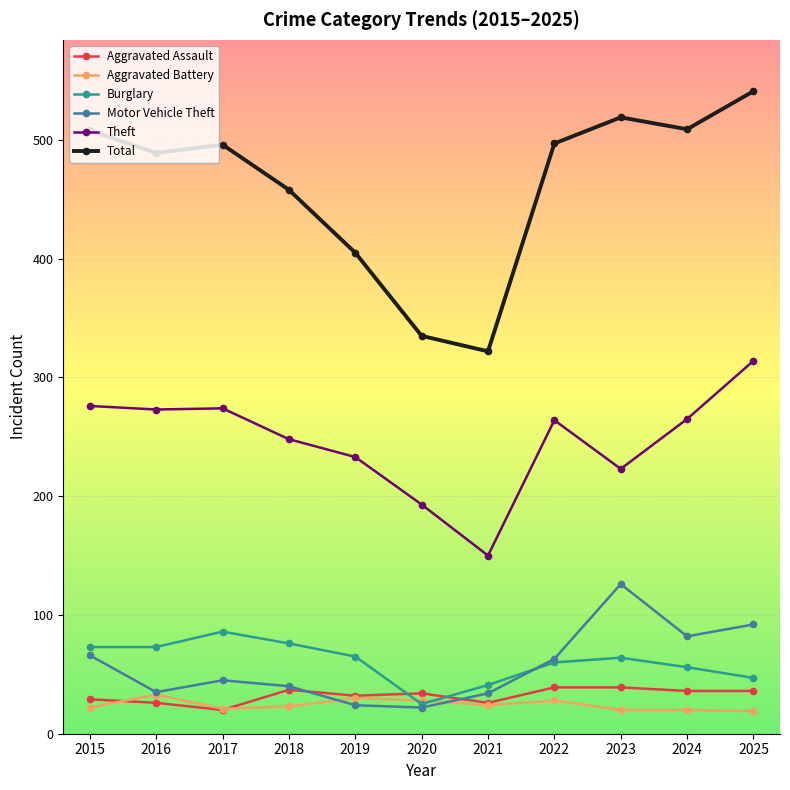

Which series has the largest total across all categories?

Total